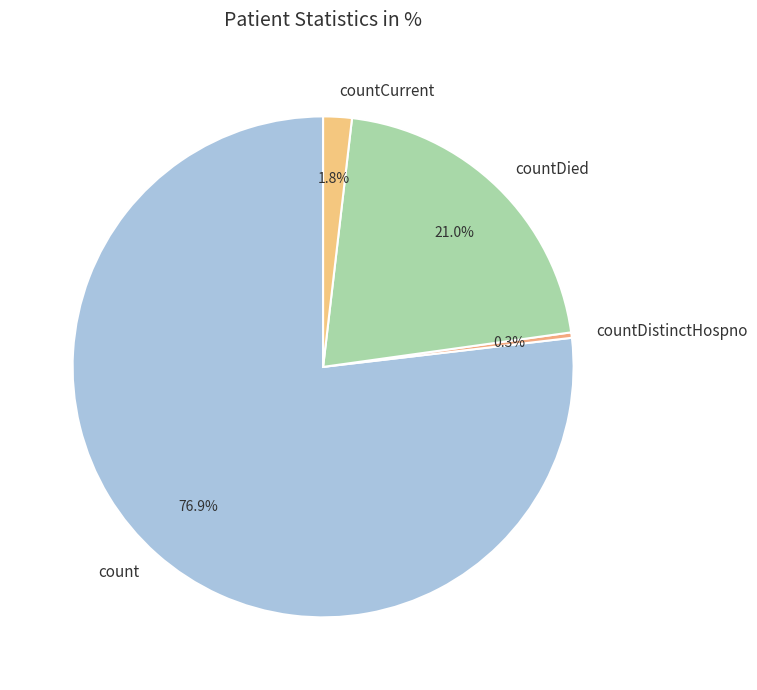

How many slices are in this pie chart?

4